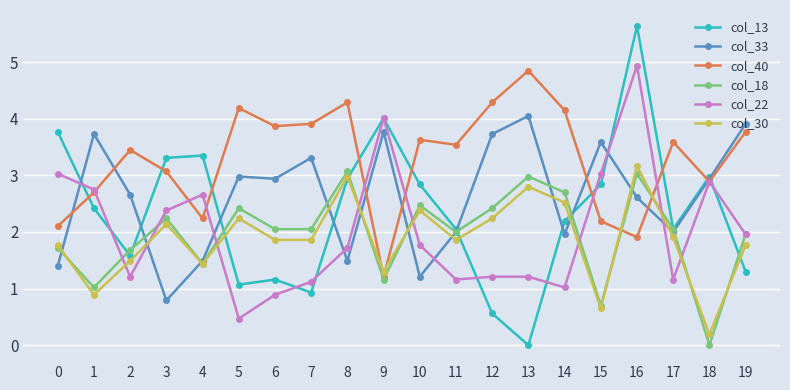

What is the value of the col_13 point at the 15th from the left?

2.2